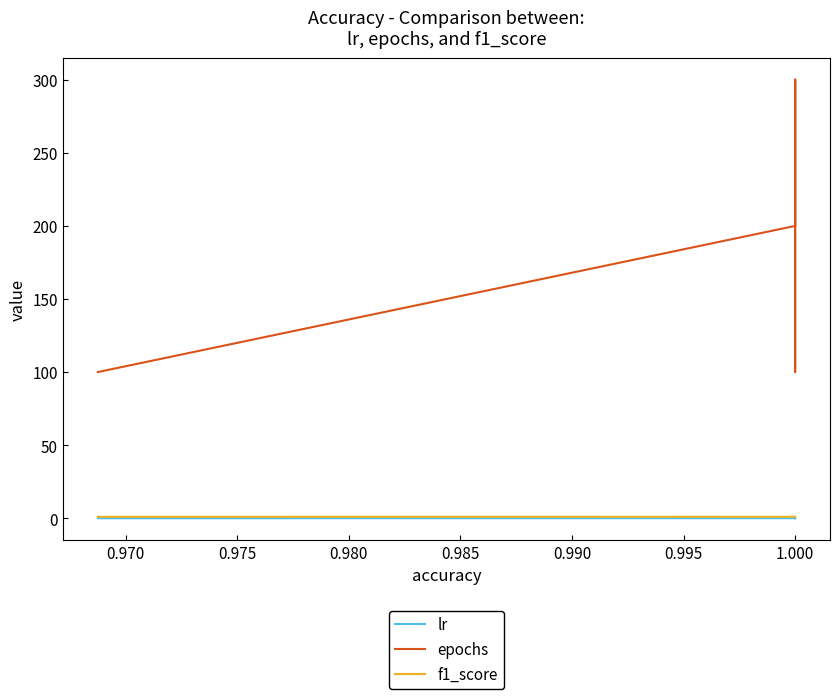

True or false: f1_score and epochs cross at least once.

False